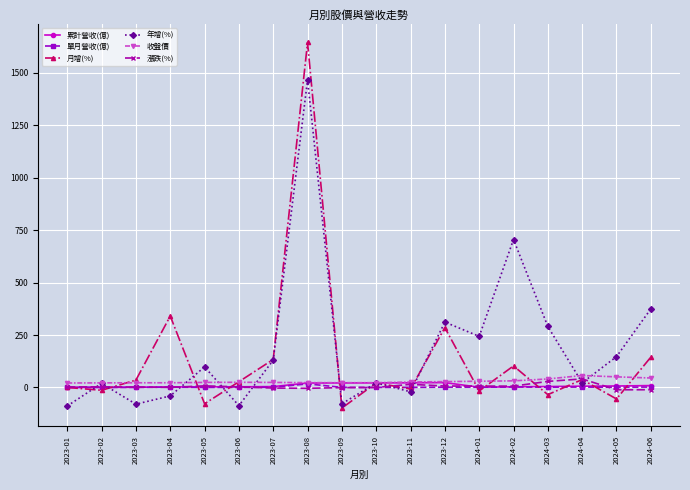

Count the number of categories in the chart.

18